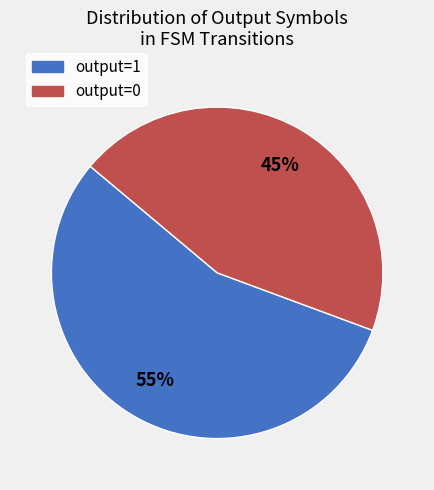

To the nearest percent, what percentage of the pie is output=1?

55%